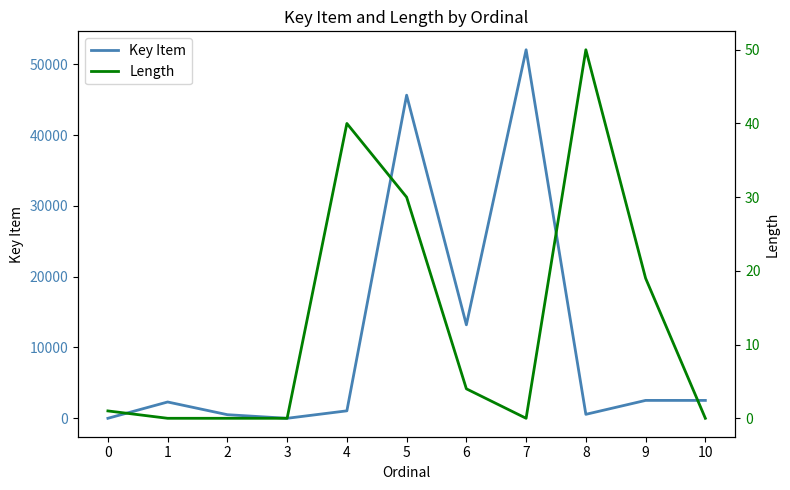

Between 5 and 1, which is larger?

5